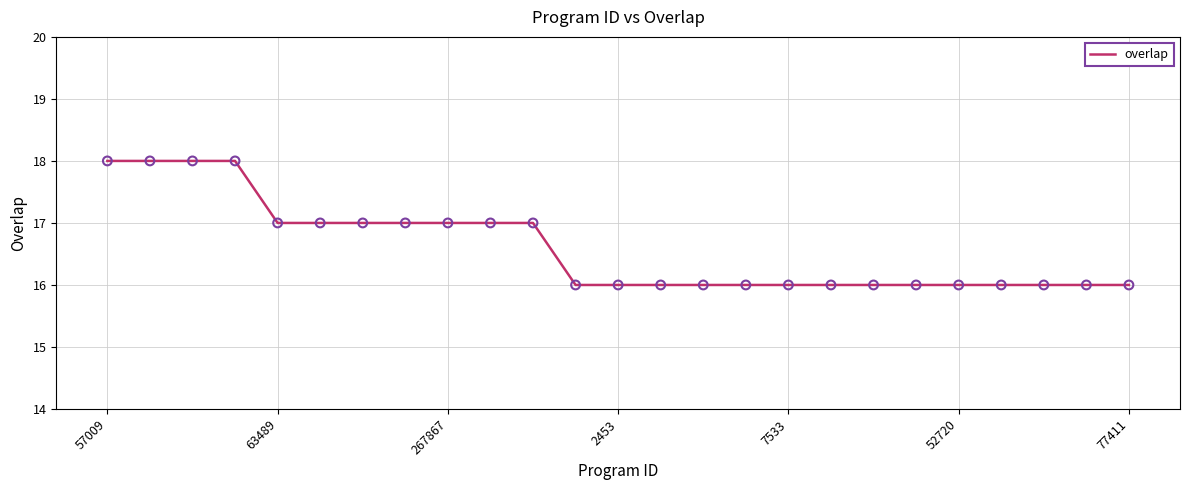

What is the maximum value shown in the chart?

18